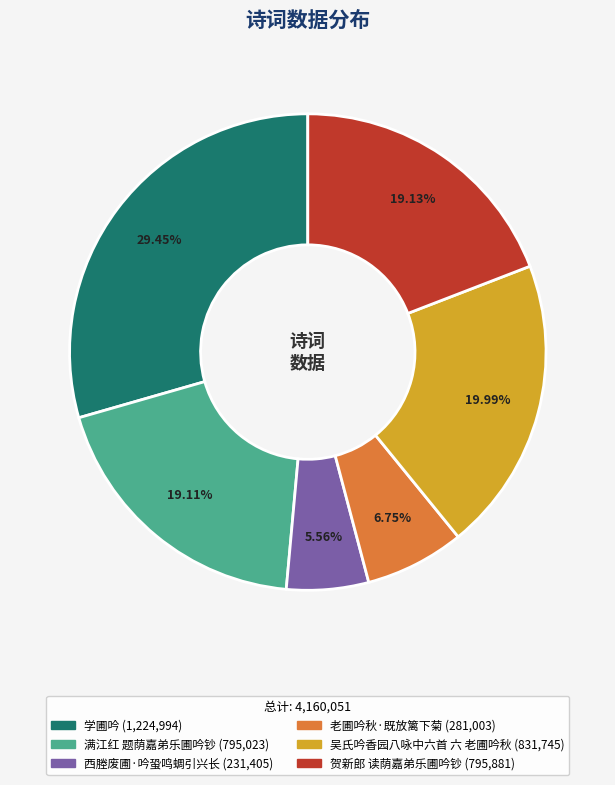

The 吴氏吟香园八咏中六首 六 老圃吟秋 slice represents 30% of the pie. True or false?

False